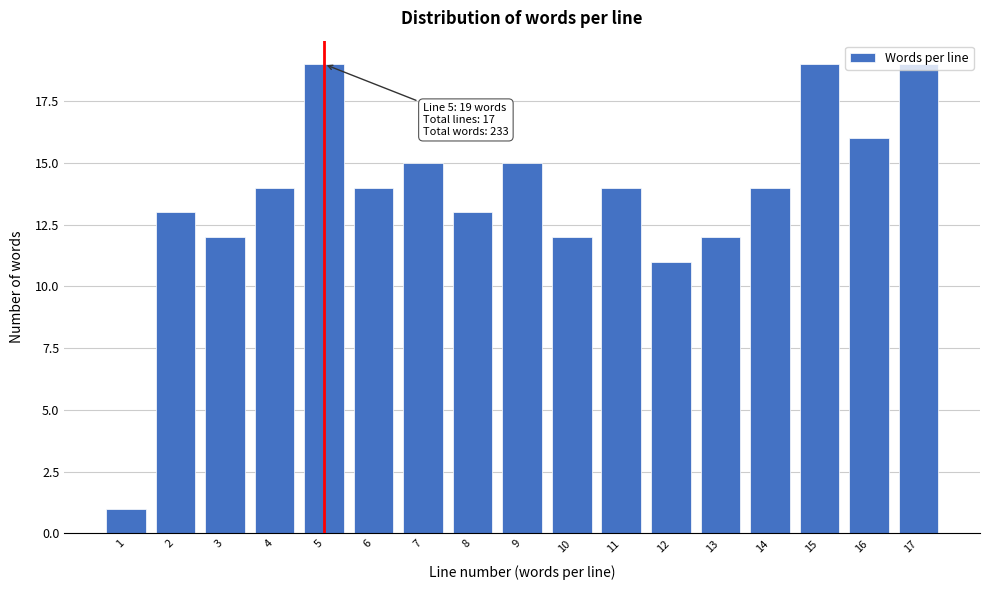

What is the average value?

14